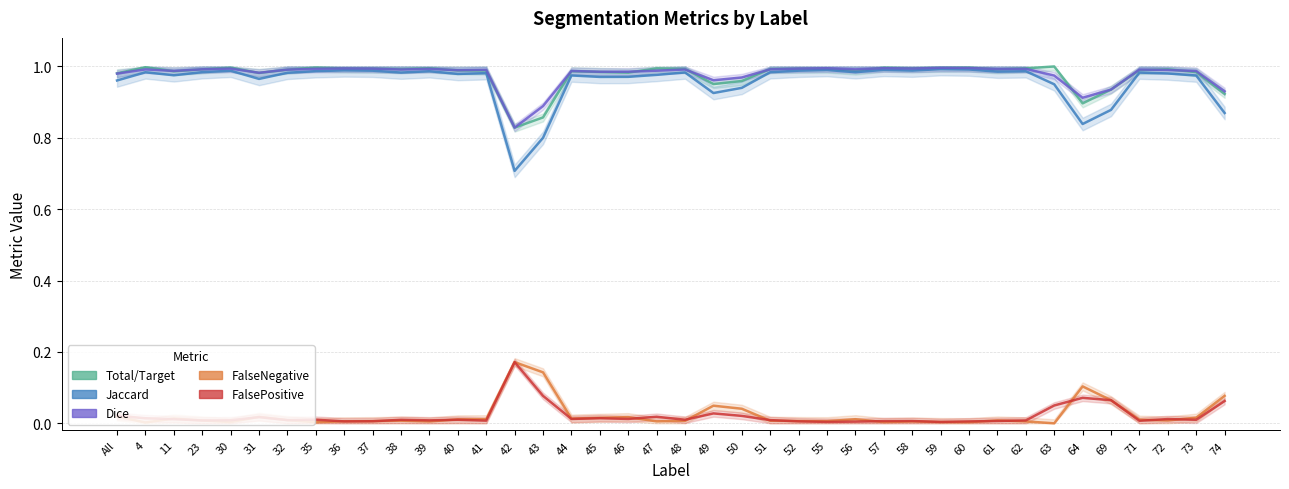

Which series changed the most between All and 43?

Jaccard